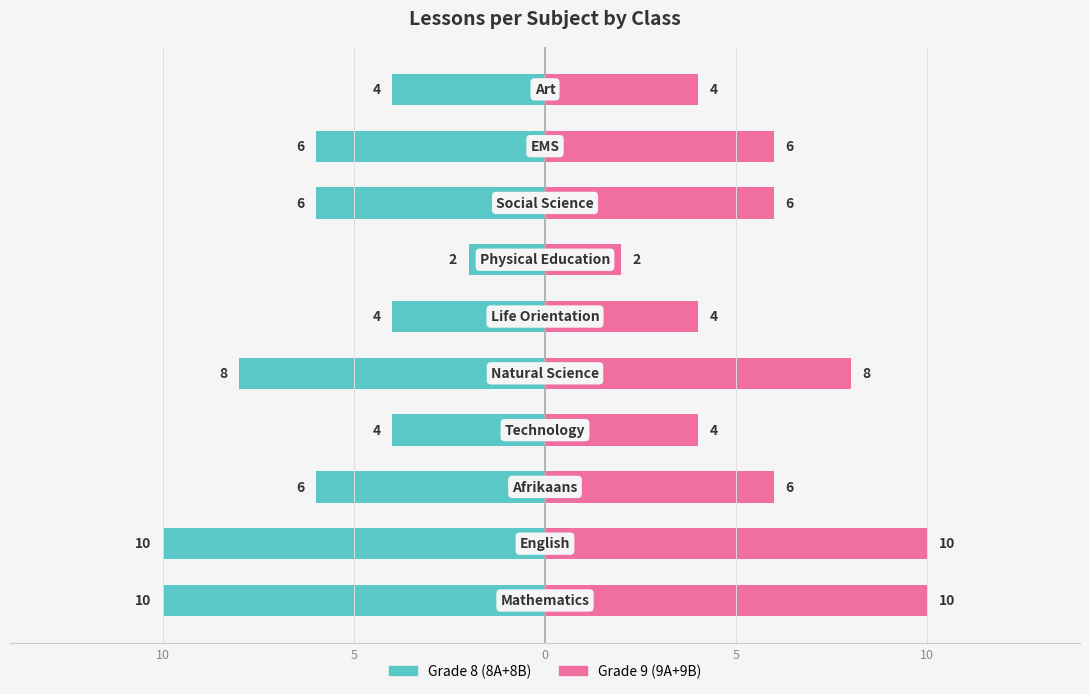

True or false: Grade 8 (8A+8B) has a value of -4 at 5.

False